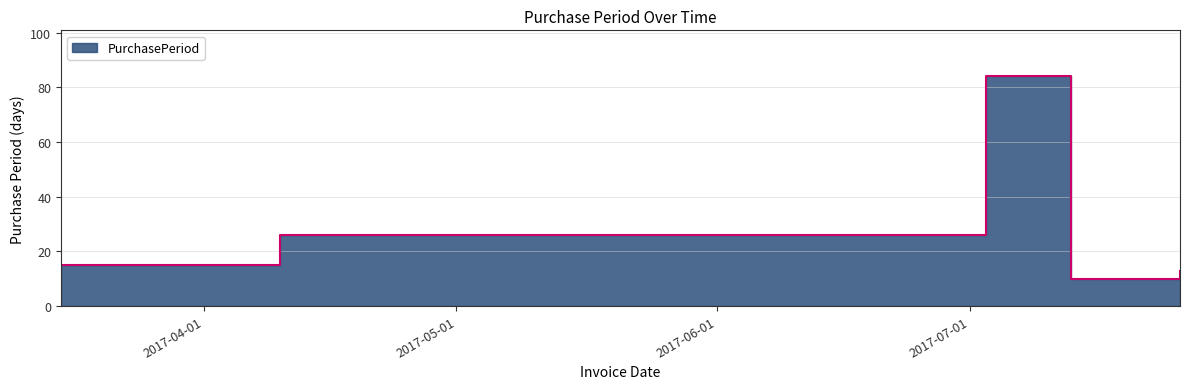

Is it true that the value at 2017-07-13 is 10?

True